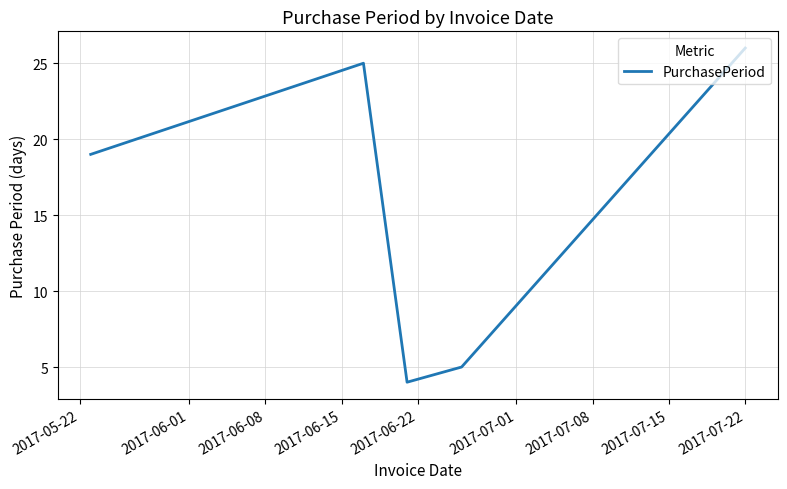

What is the minimum value shown in the chart?

4